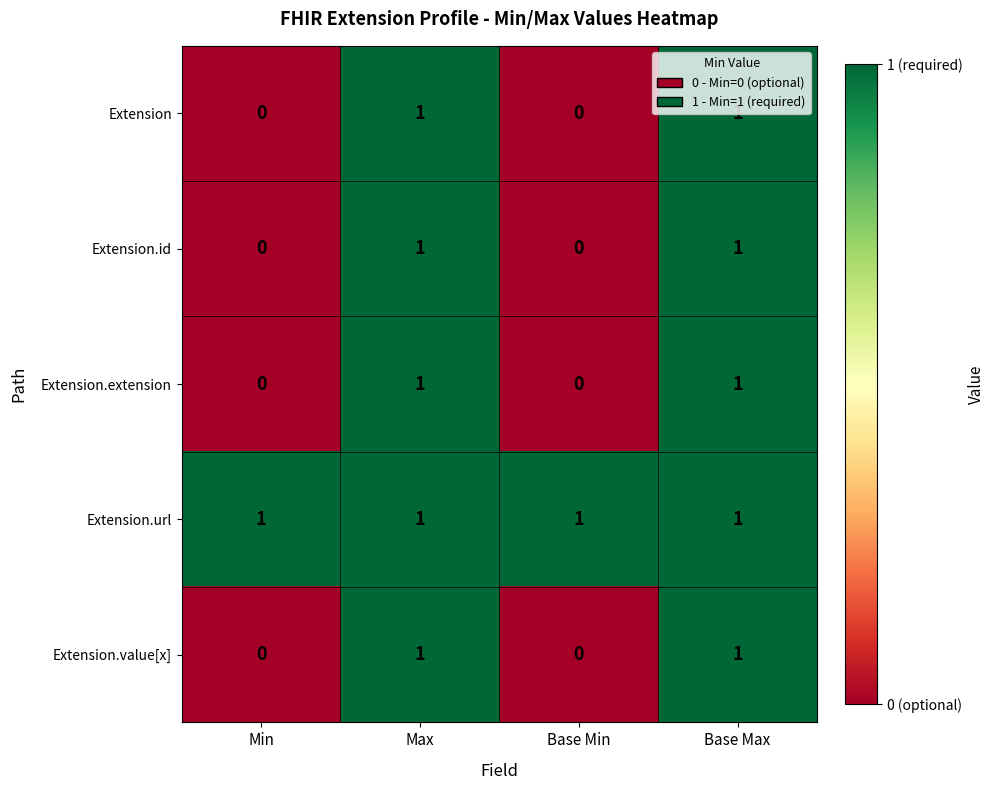

Which series has the largest total across all categories?

Extension.url